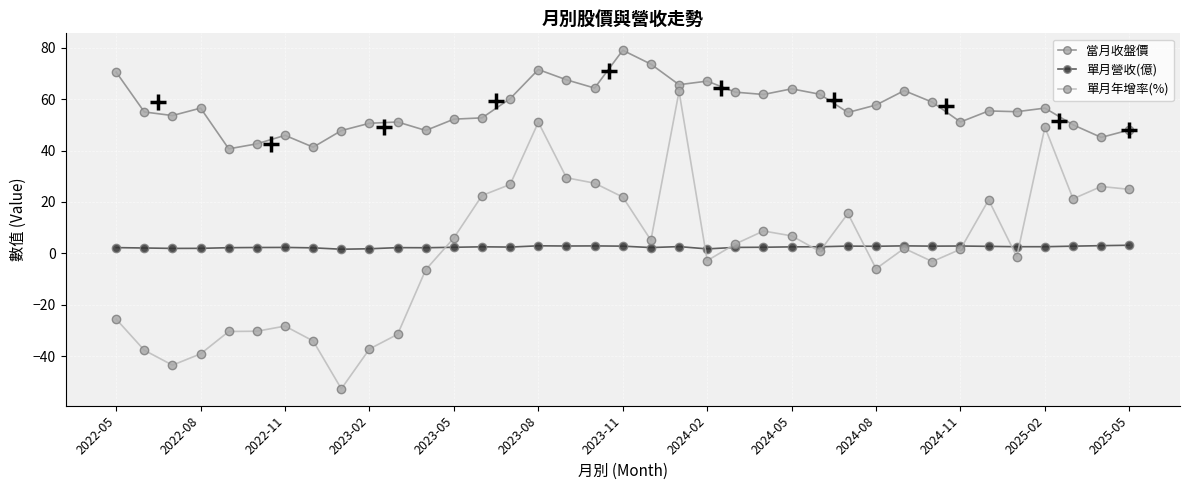

What are all the series names shown in the legend?

當月收盤價, 單月營收(億), 單月年增率(%)